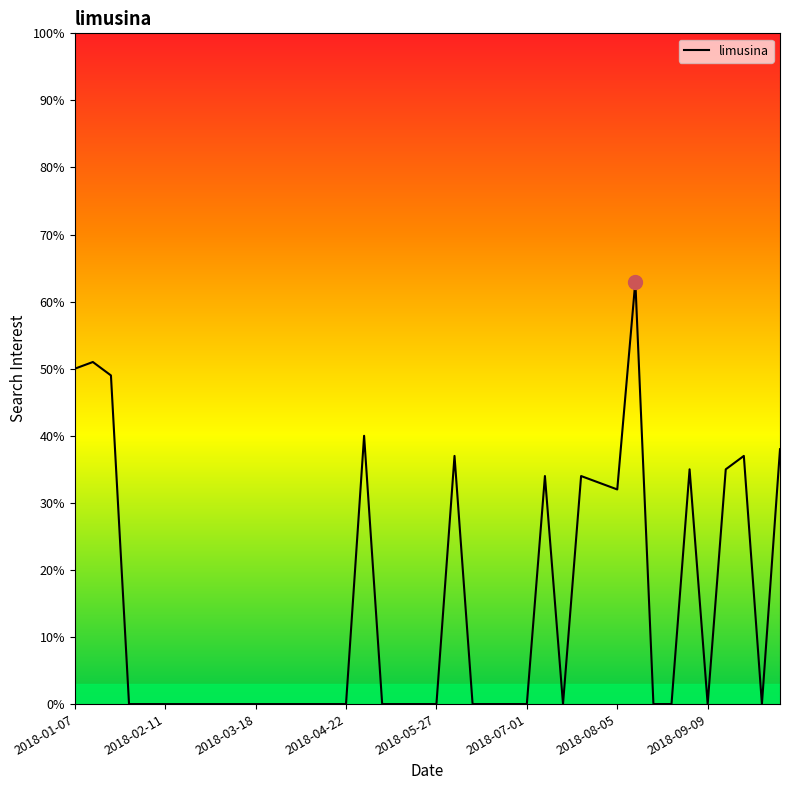

What is the greatest value displayed?

63